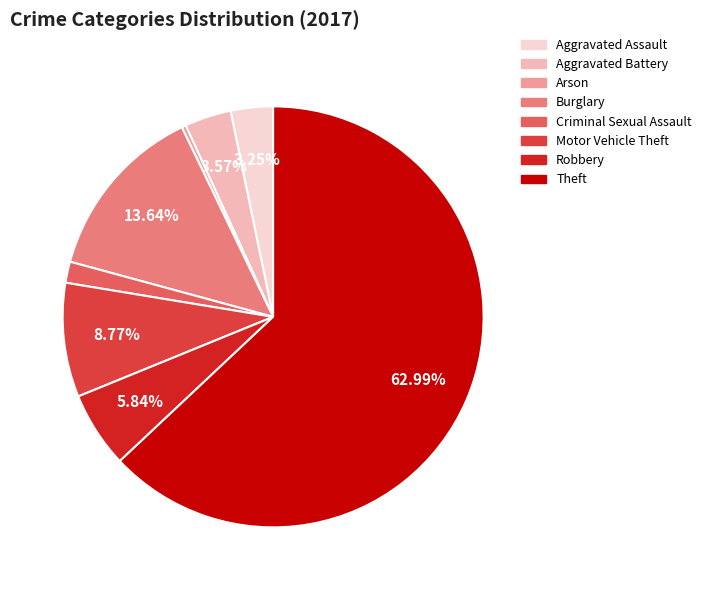

Approximately how many times larger is the value at Motor Vehicle Theft compared to Criminal Sexual Assault?

5.4